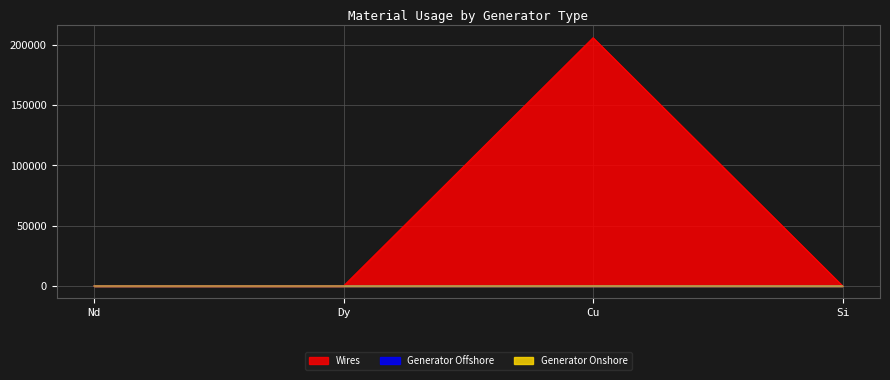

Which label corresponds to the smallest value in the chart?

Dy